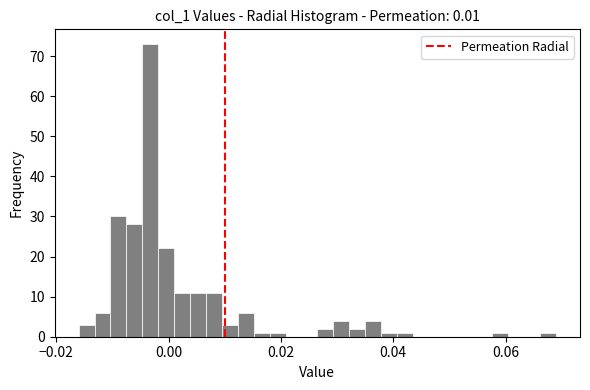

Read against the x-axis, roughly where is the centre of the tallest bar?

-0.004